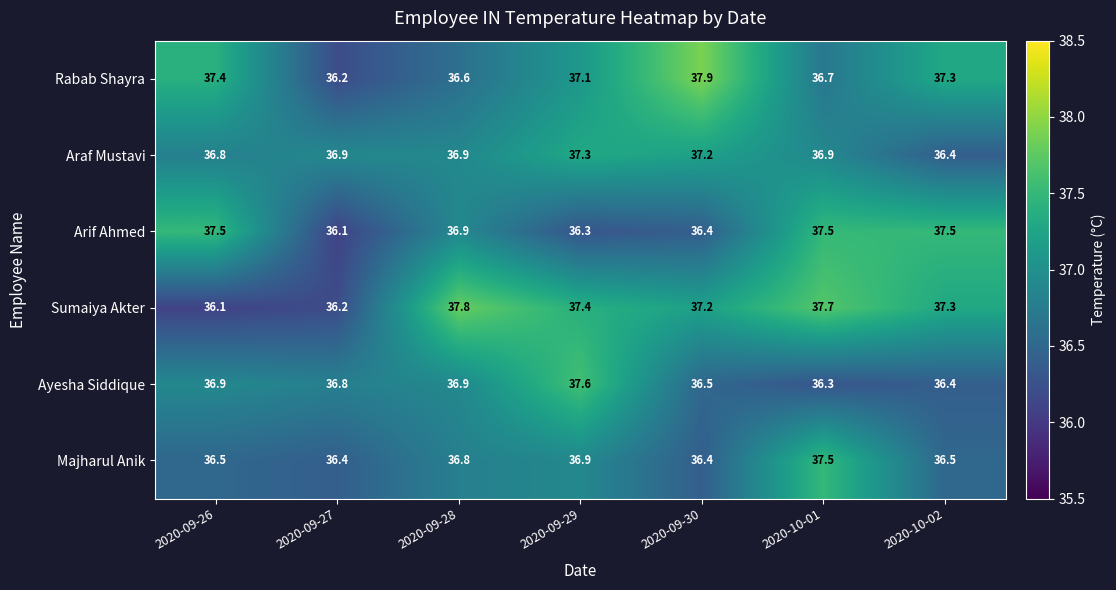

Between 2020-09-30 and 2020-10-02, which series saw the biggest shift?

Arif Ahmed